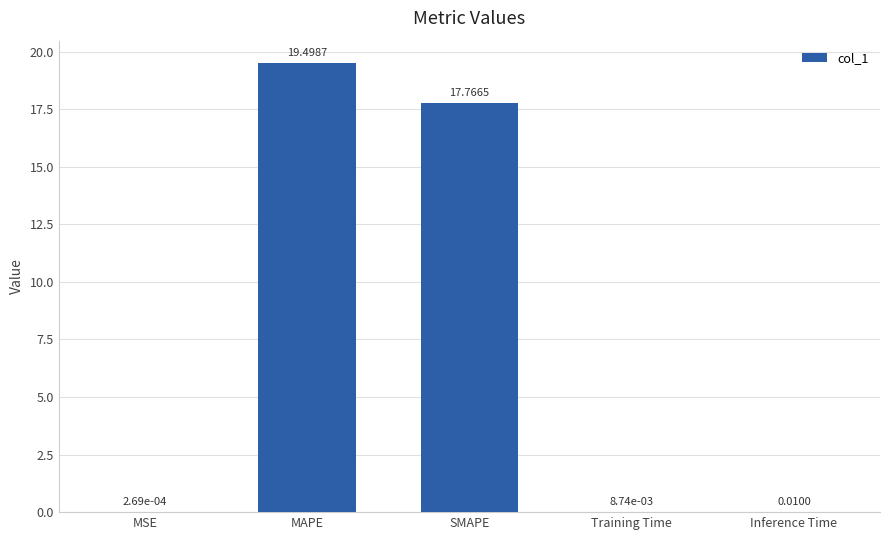

What is the change in value from SMAPE to Inference Time?

-17.8